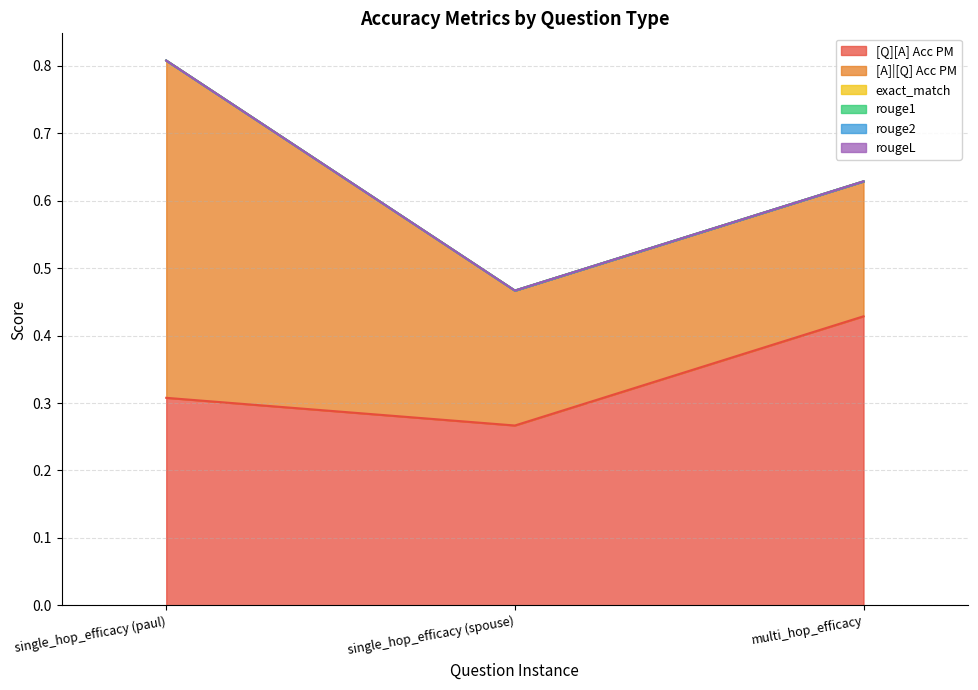

What are all the series names shown in the legend?

[Q][A] Acc PM, [A]|[Q] Acc PM, exact_match, rouge1, rouge2, rougeL